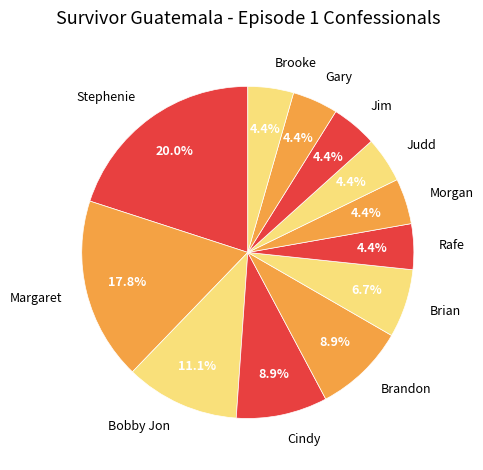

Which slice is the largest?

Stephenie